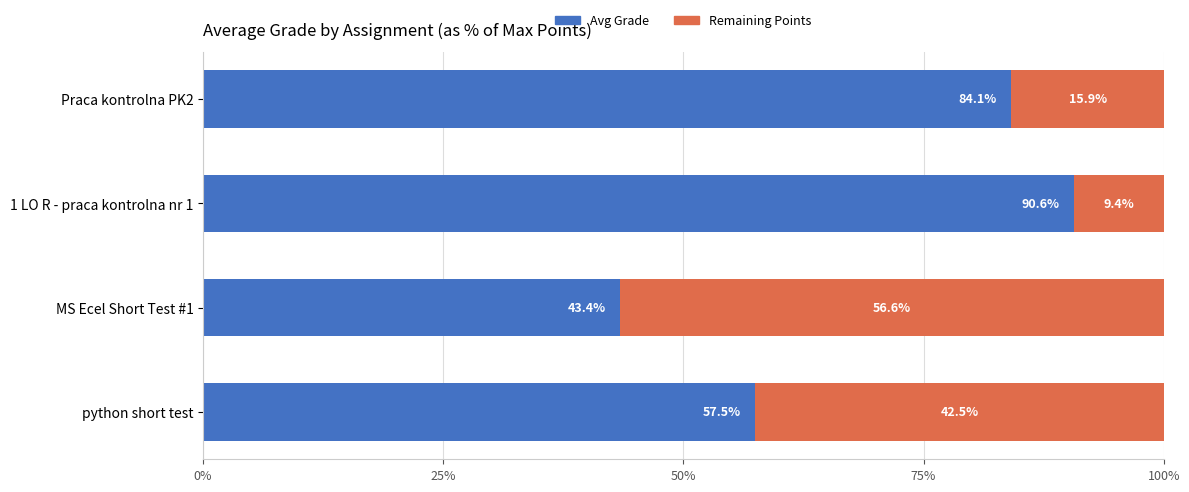

What is the total value across all series at 1 LO R - praca kontrolna nr 1?

100.0